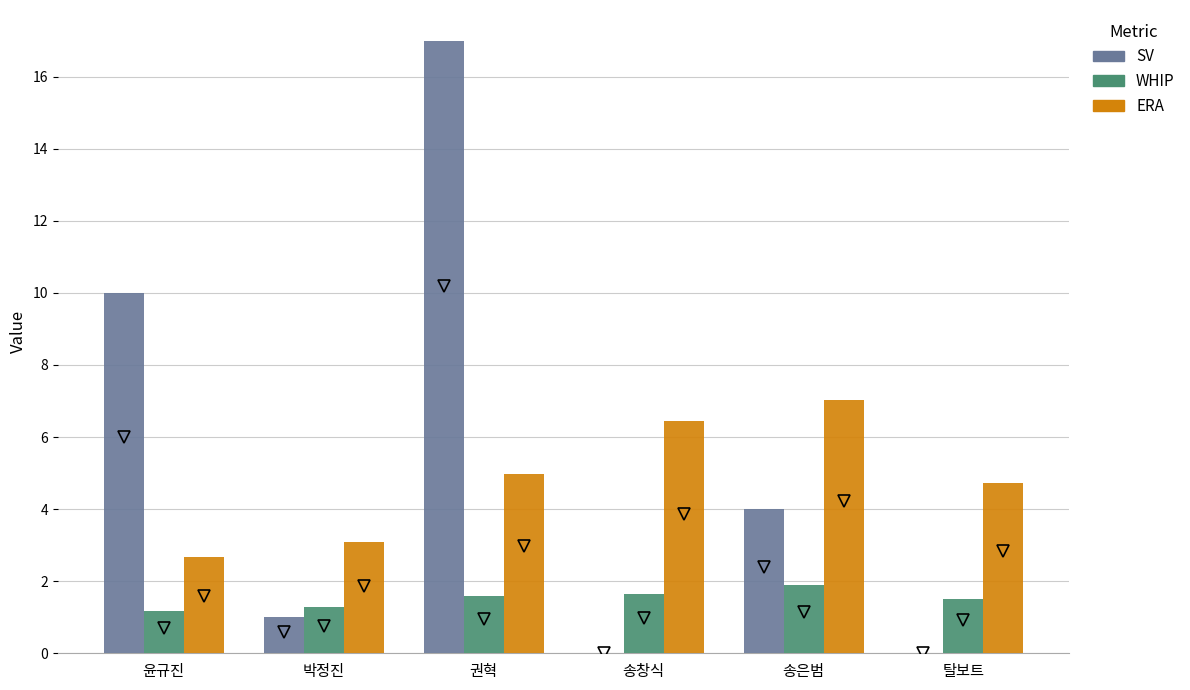

What is the average value of the WHIP series?

1.5